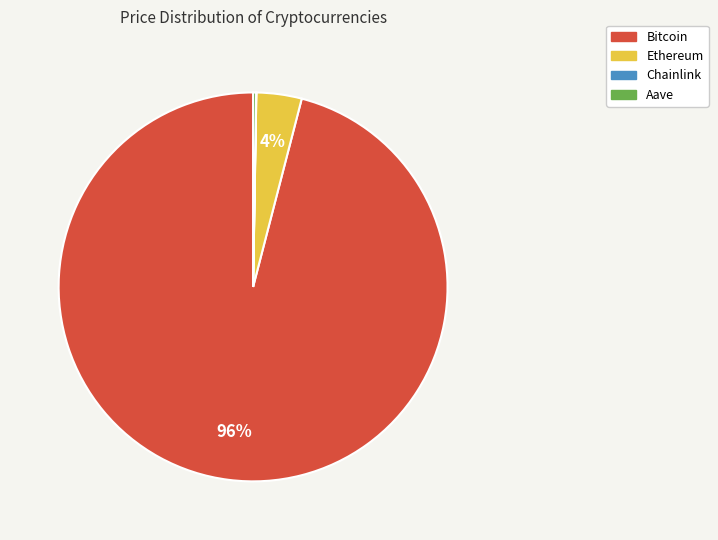

To the nearest percent, what is the average slice percentage?

25%